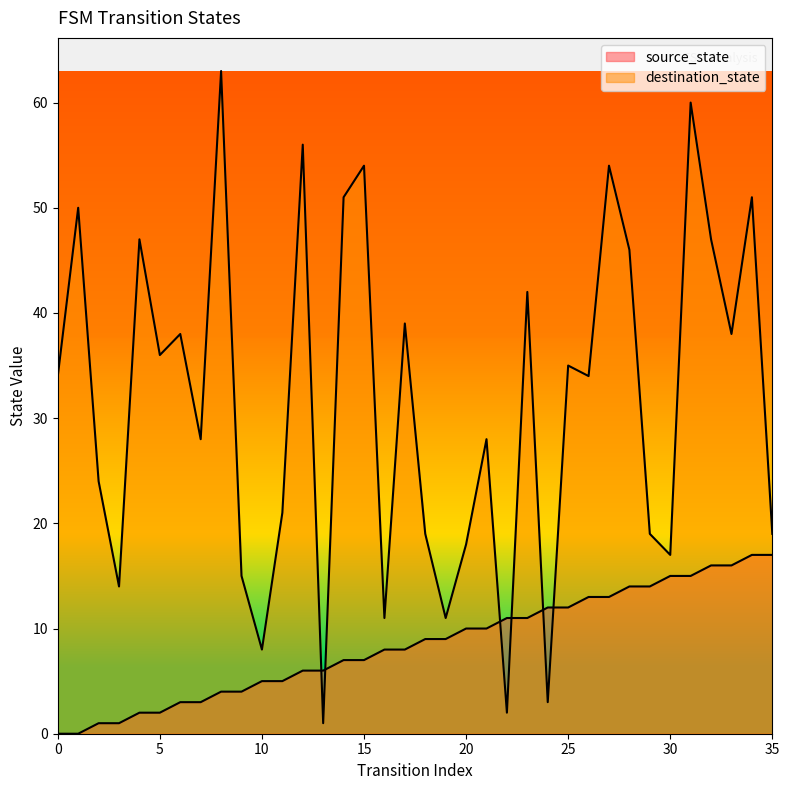

How many lines are shown in the chart?

2